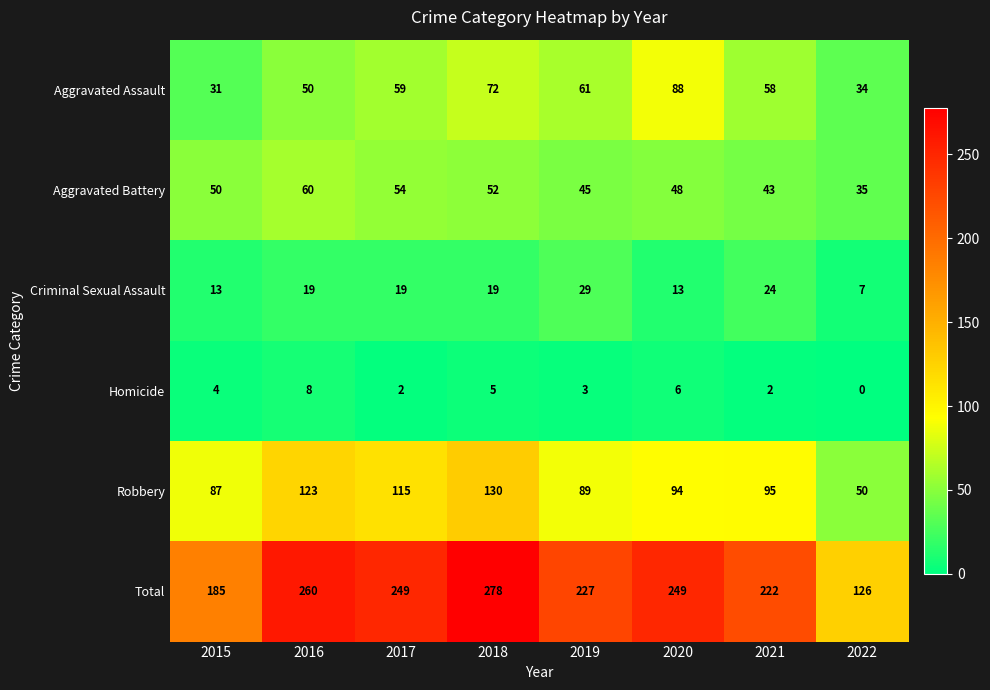

At which label is Aggravated Assault closest to 59?

2017